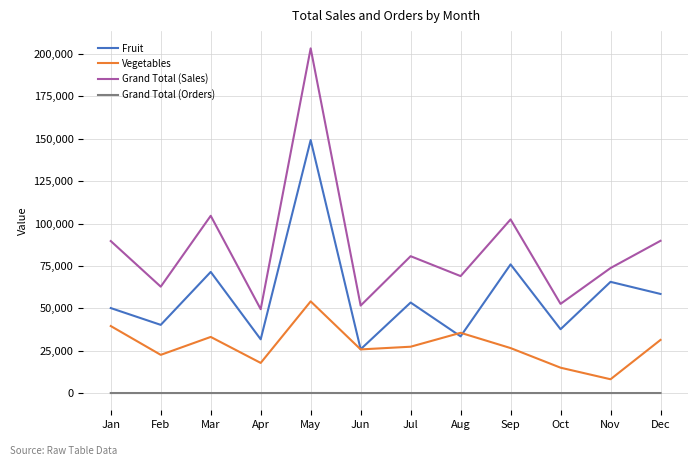

Does the chart have visible grid lines?

Yes